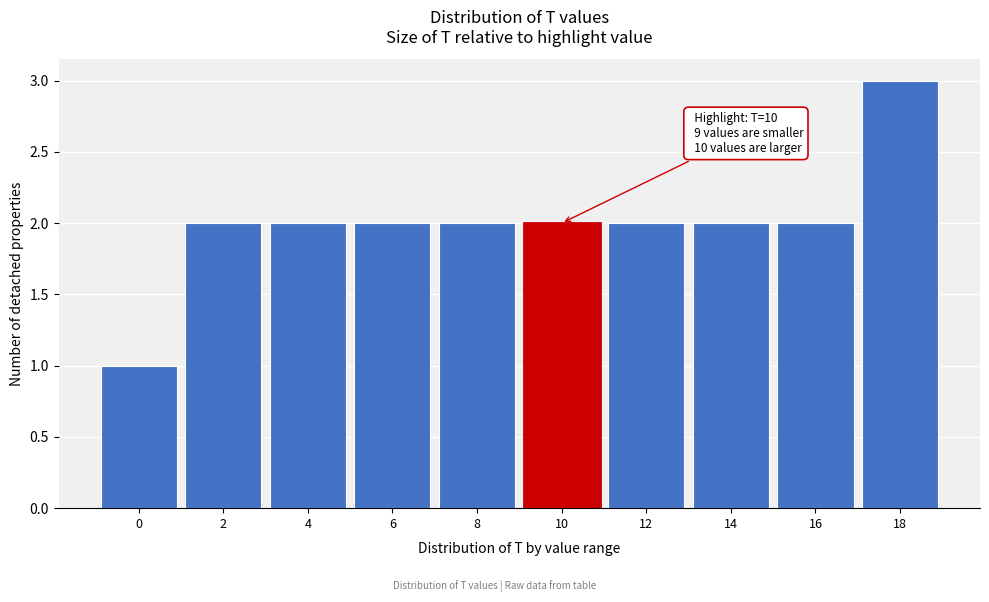

Reading left to right, list all the values displayed in this chart.

1	2	2	2	2	2	2	2	2	3